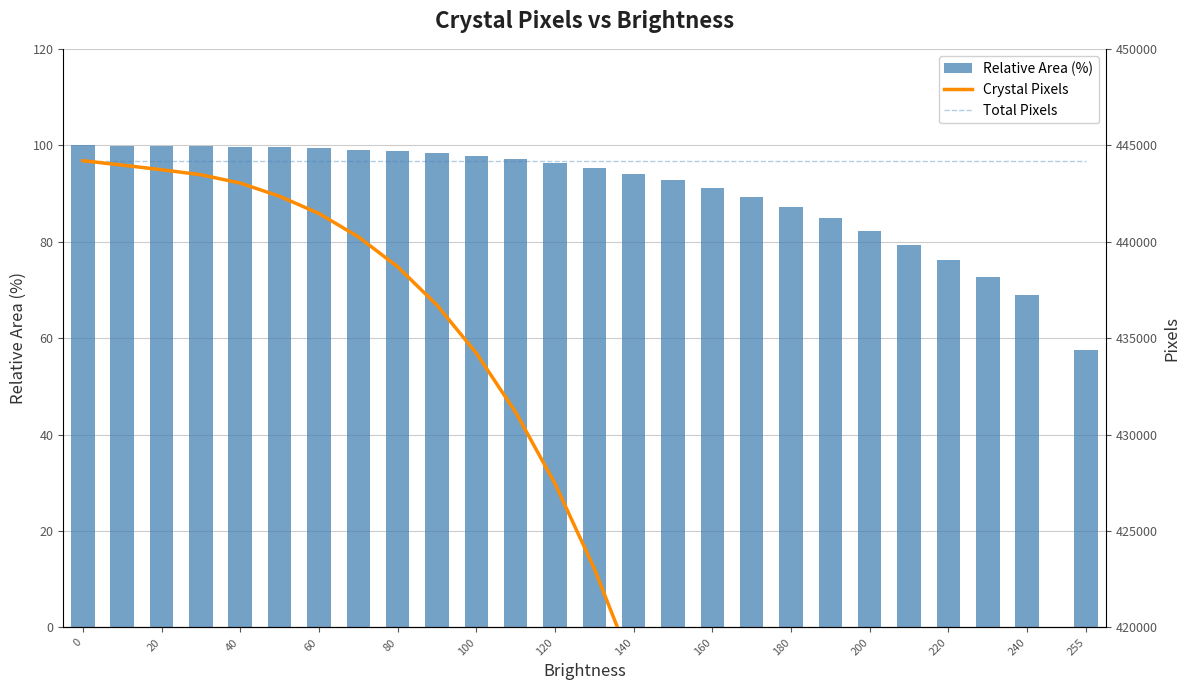

What is the smallest value displayed?

57.6